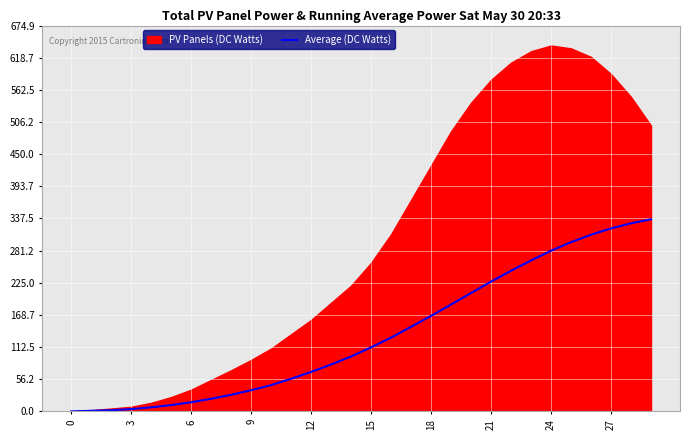

What is the sum of all values?

4037